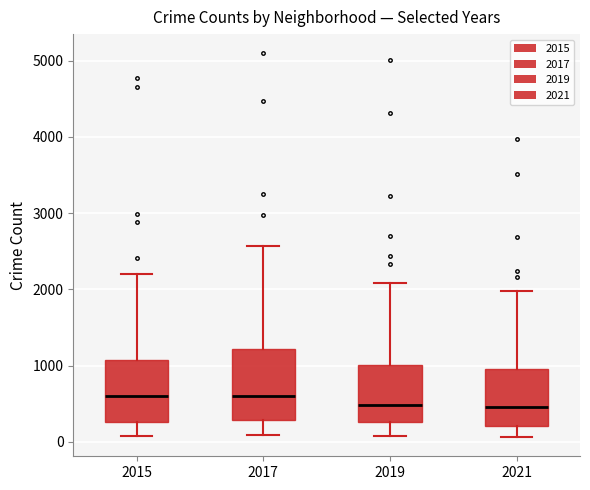

Reading left to right, transcribe this box plot: for each box, give where its median line is, the range the box spans, and where its two whiskers end, as read against the y-axis. The values are not printed on the chart, so give them approximately, as read against the axis.

2015: median 600, box 300 to 1100, whiskers 100 to 2200
2017: median 600, box 300 to 1200, whiskers 100 to 2600
2019: median 500, box 300 to 1000, whiskers 100 to 2100
2021: median 500, box 200 to 900, whiskers 100 to 2000